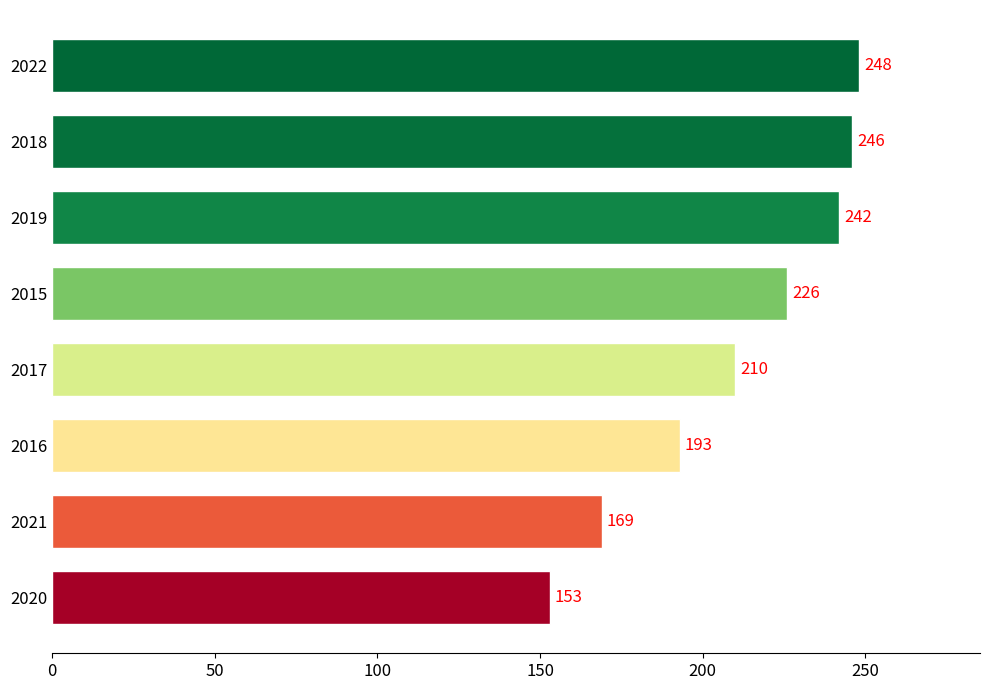

How many data points does each series have?

8